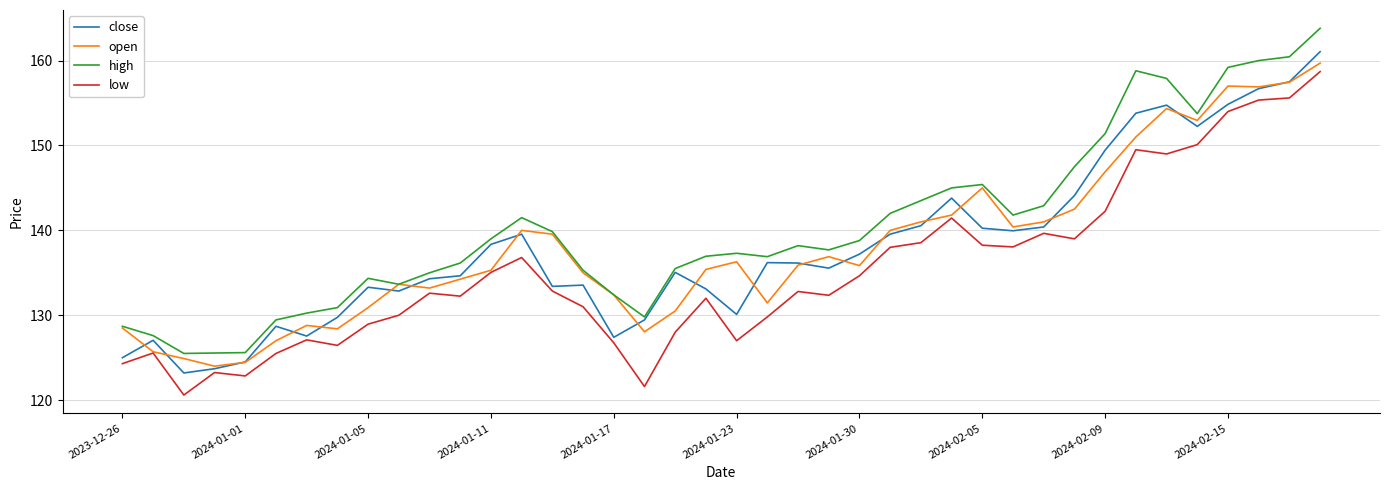

True or false: close and low intersect in this chart.

False